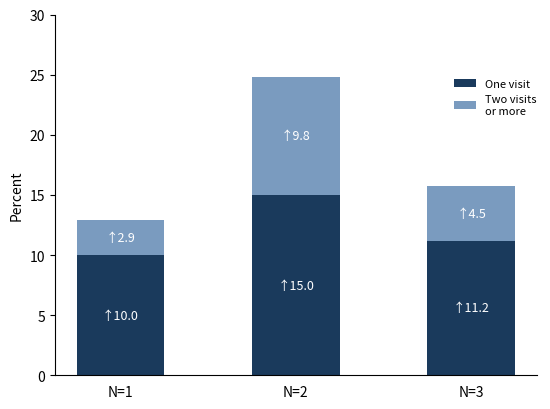

At which category is the sum across all series the highest?

N=2